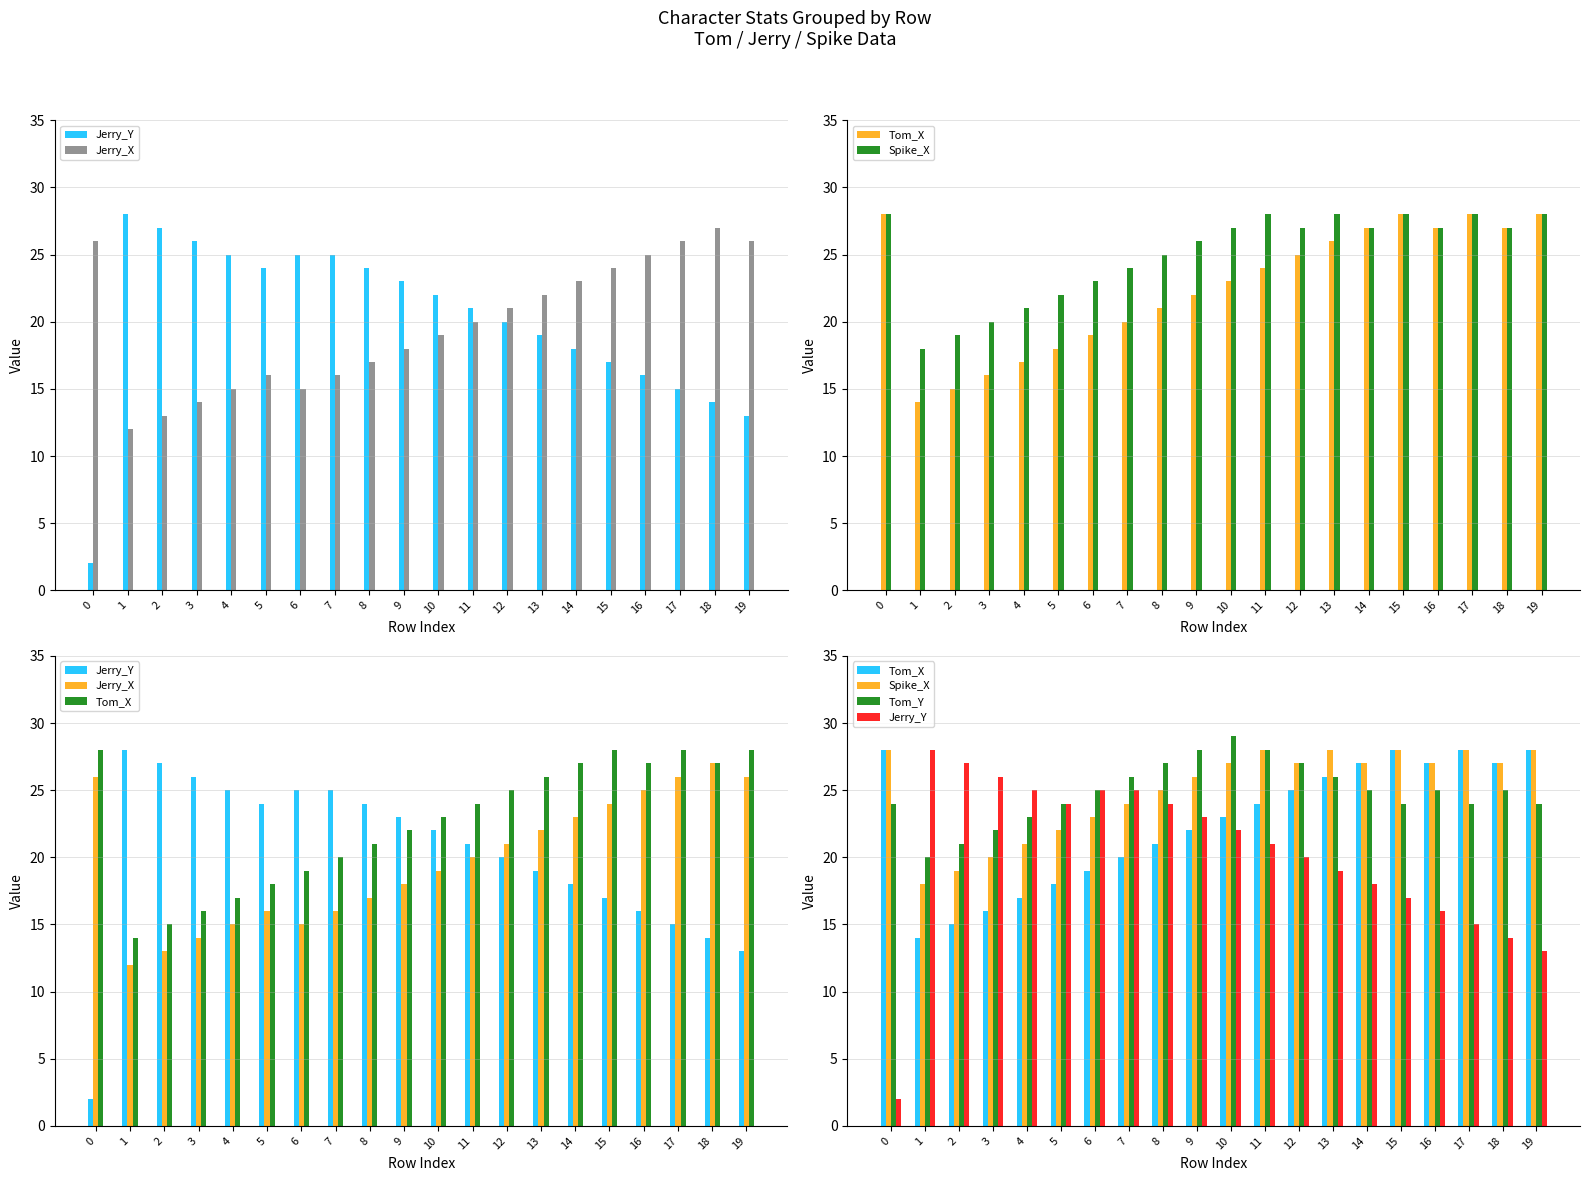

Between 13 and 19, which is larger?

13